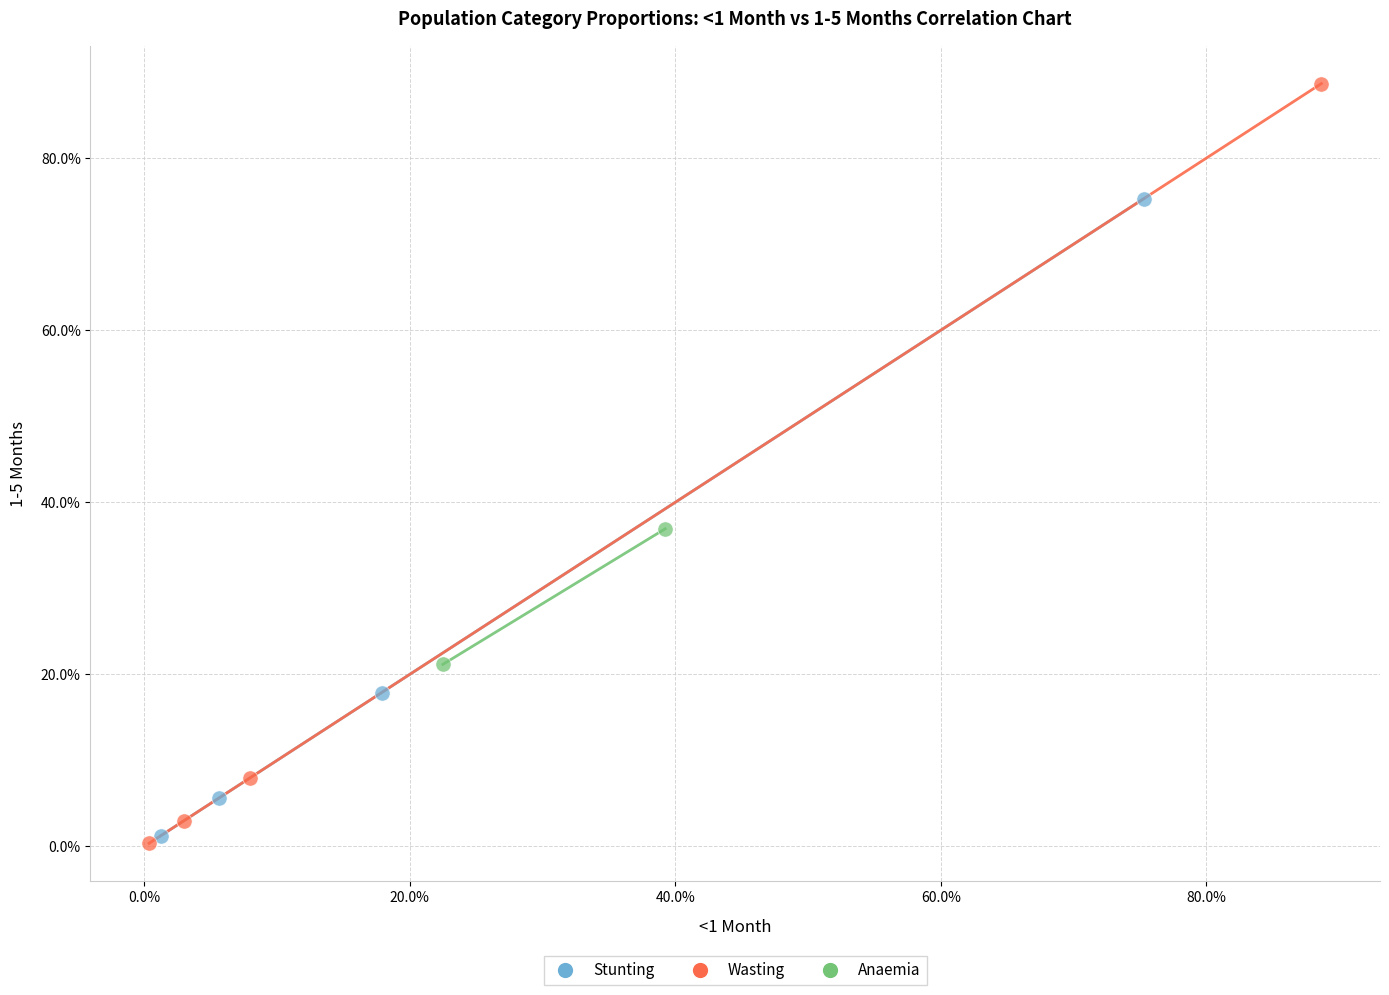

What are all the series names shown in the legend?

Stunting, Wasting, Anaemia